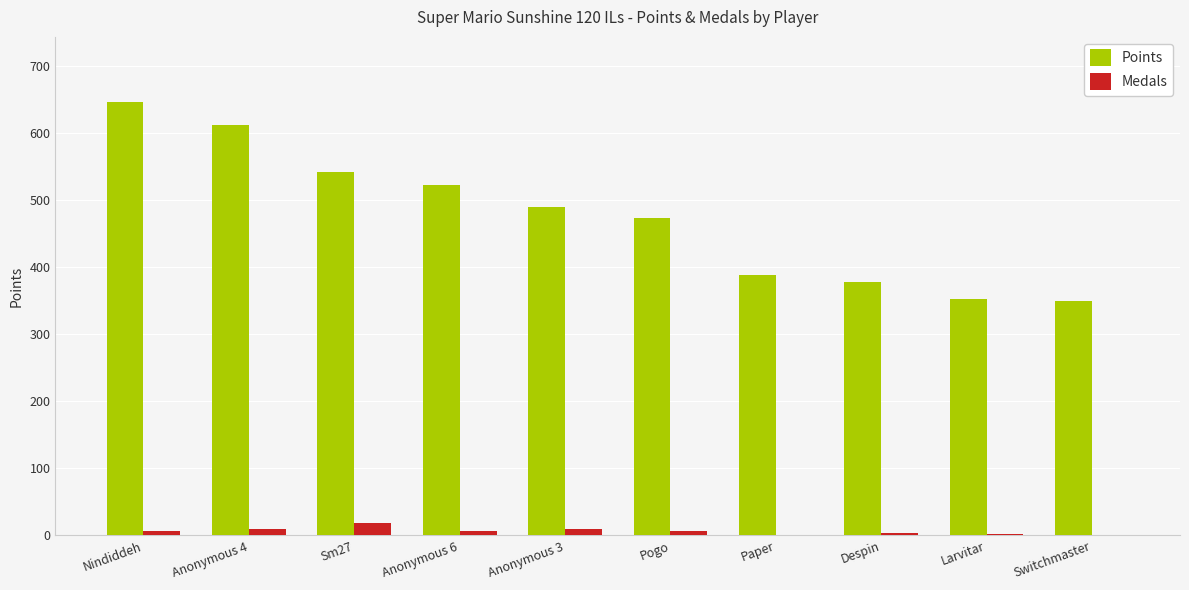

The value of Points at Anonymous 6 is 183. True or false?

False